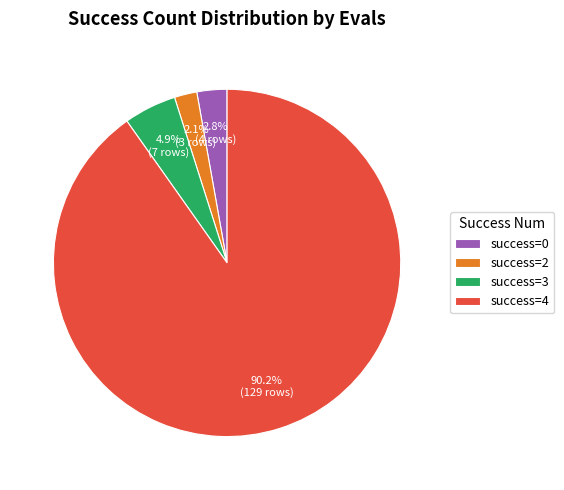

Does success=2 represent more than half of the total?

No